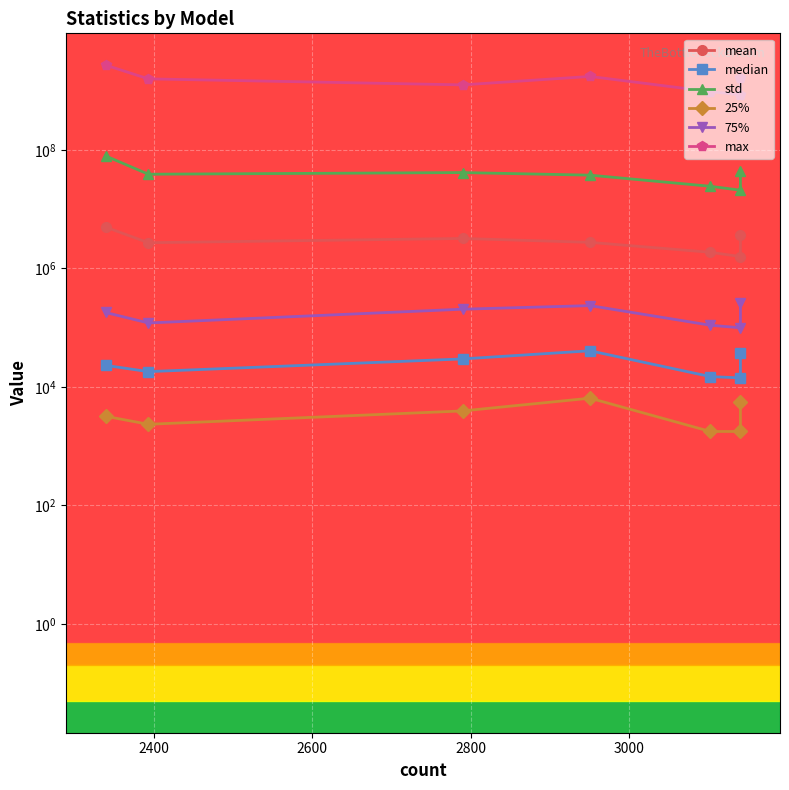

How many categories are shown in the chart?

7